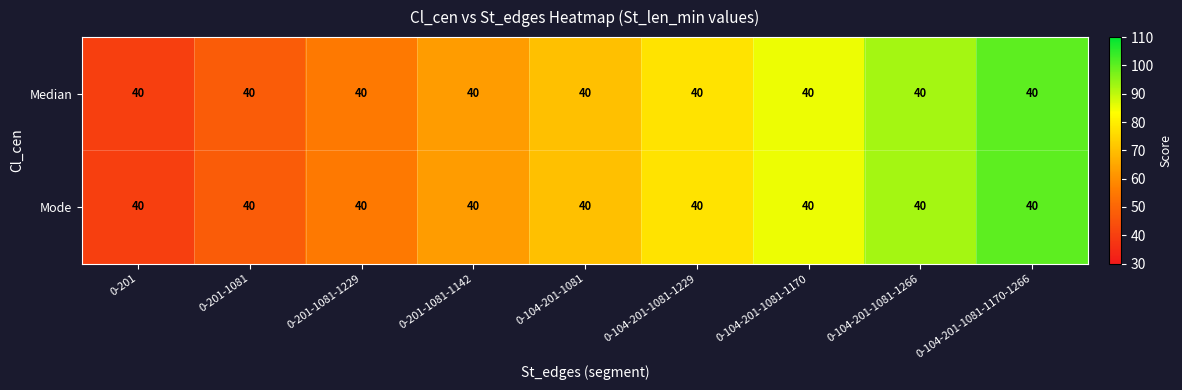

How many data points in Median are less than 70?

4